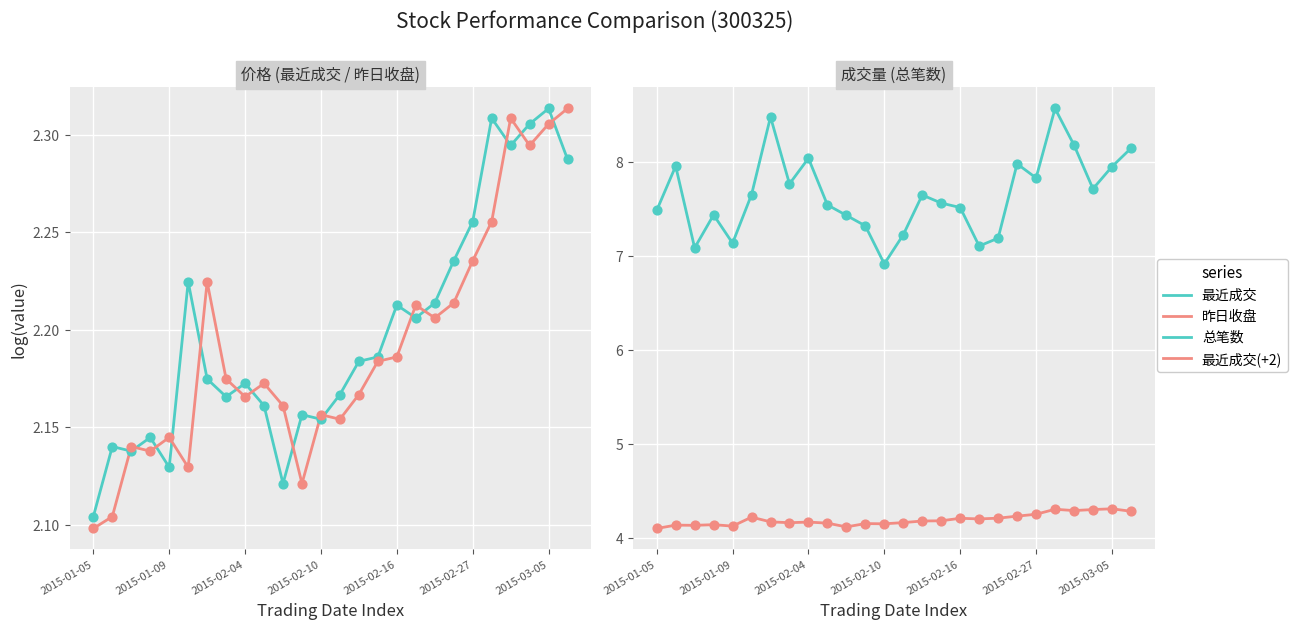

At which category is the sum across all series the highest?

21